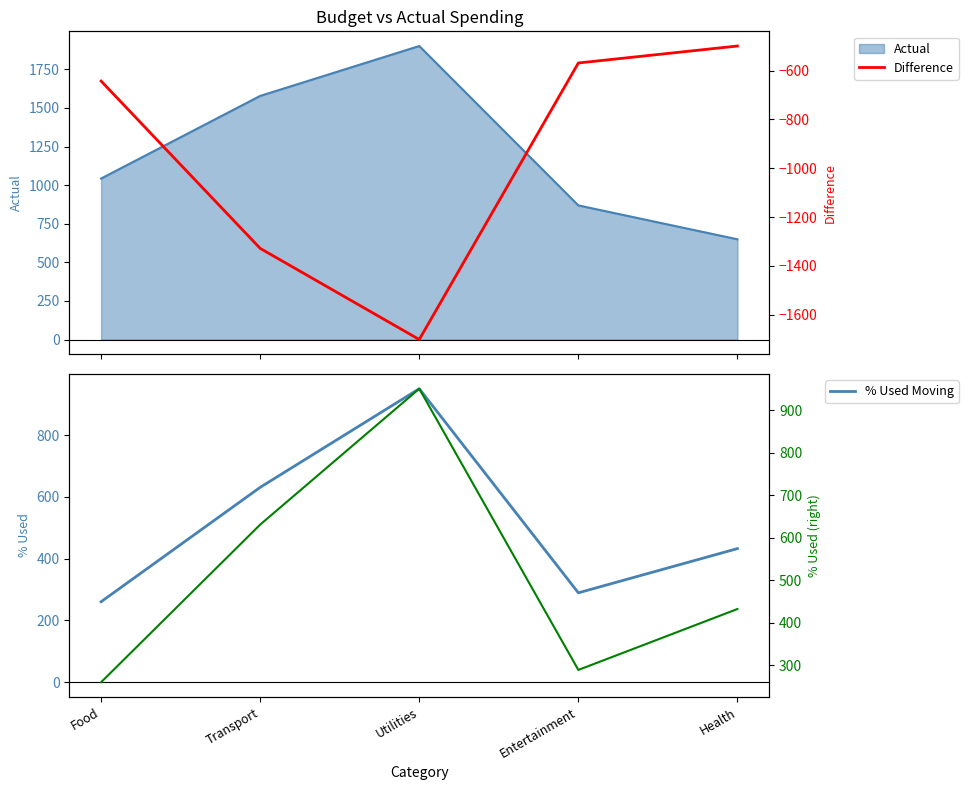

Read the Difference value at Entertainment.

-568.7